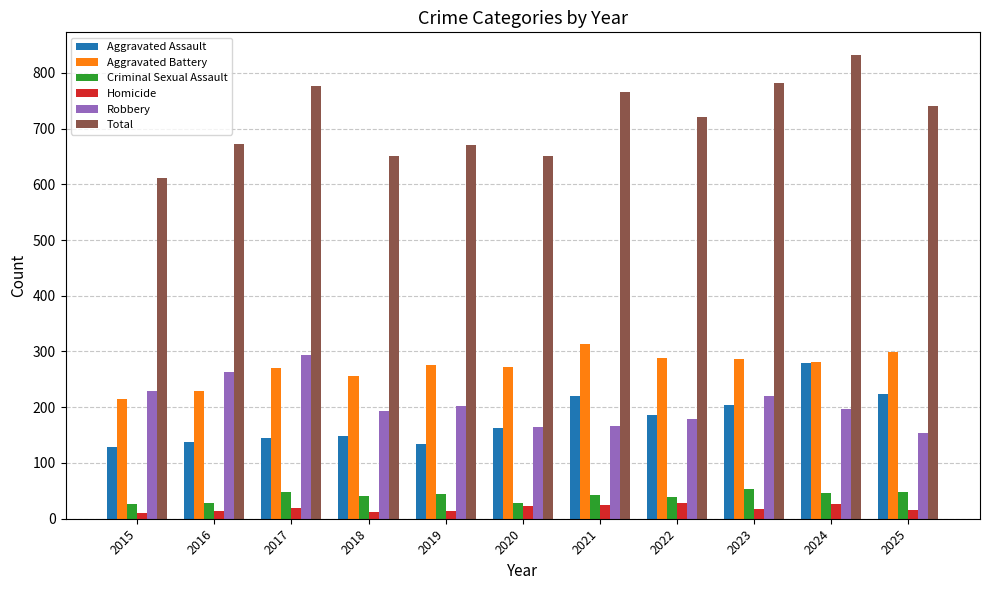

What is the value of the Criminal Sexual Assault bar at the 10th from the left?

47